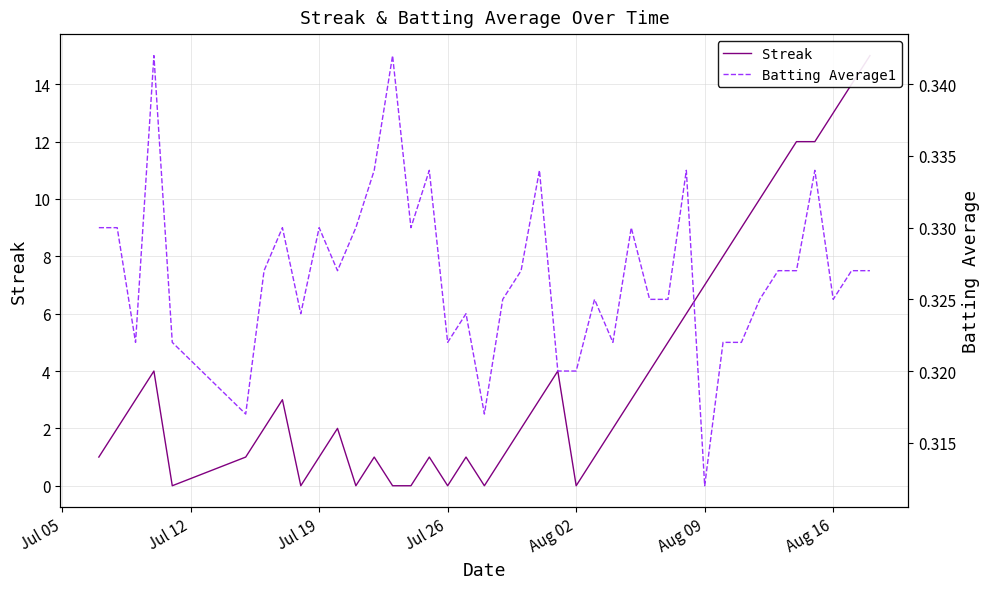

What are all the series names shown in the legend?

Streak, Batting Average1